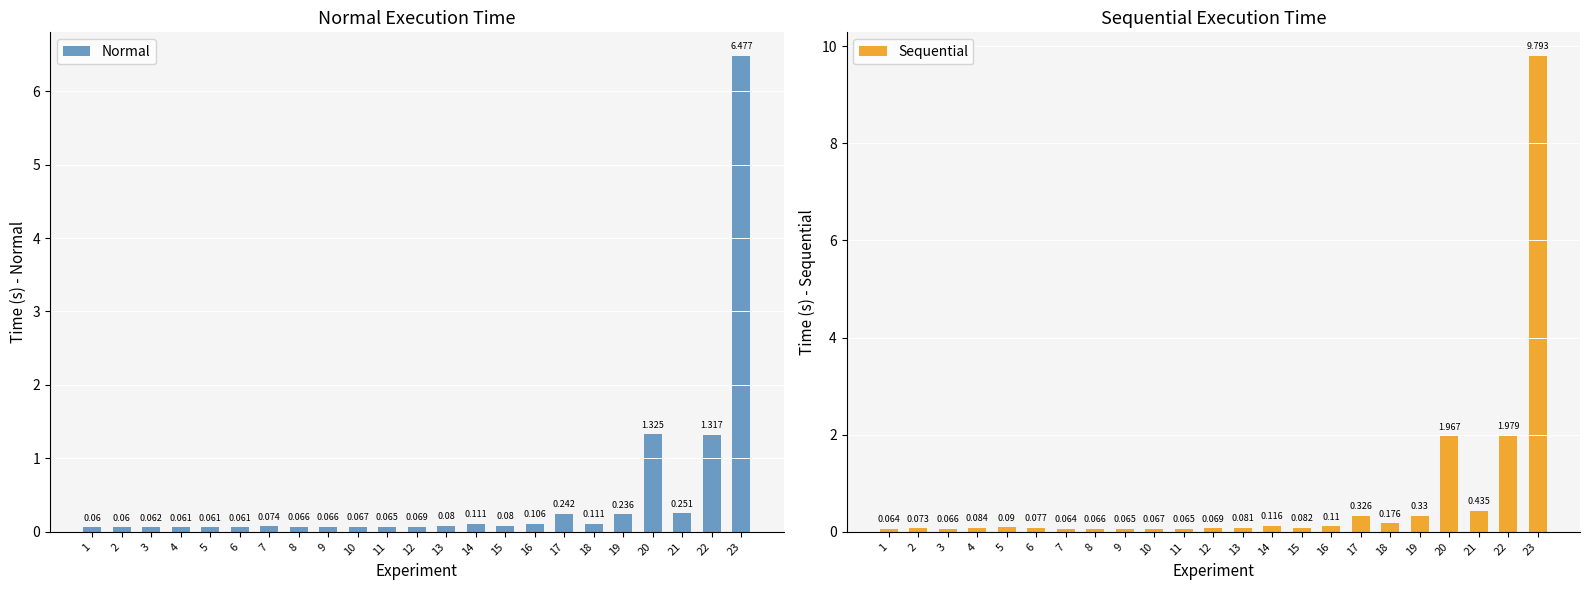

What is the value of the Sequential bar at the 5th from the left?

0.1